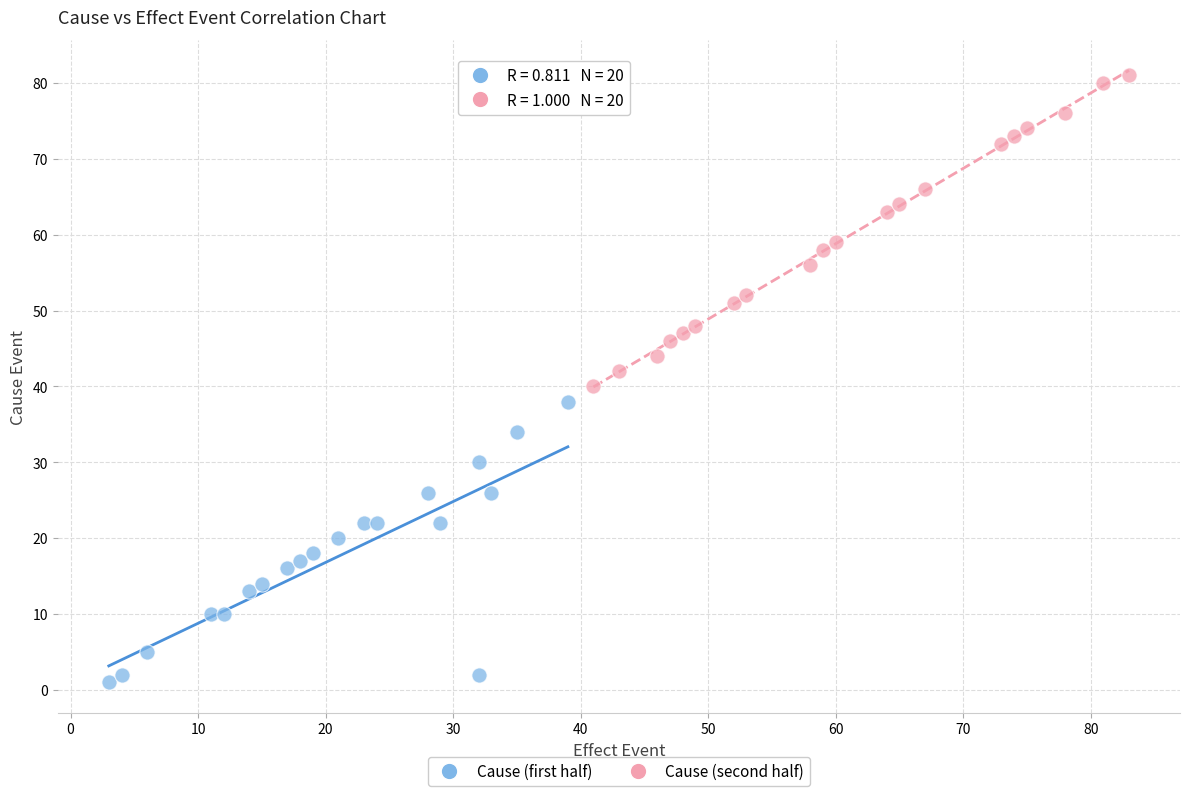

Which series contains the highest Y value?

Cause (second half)